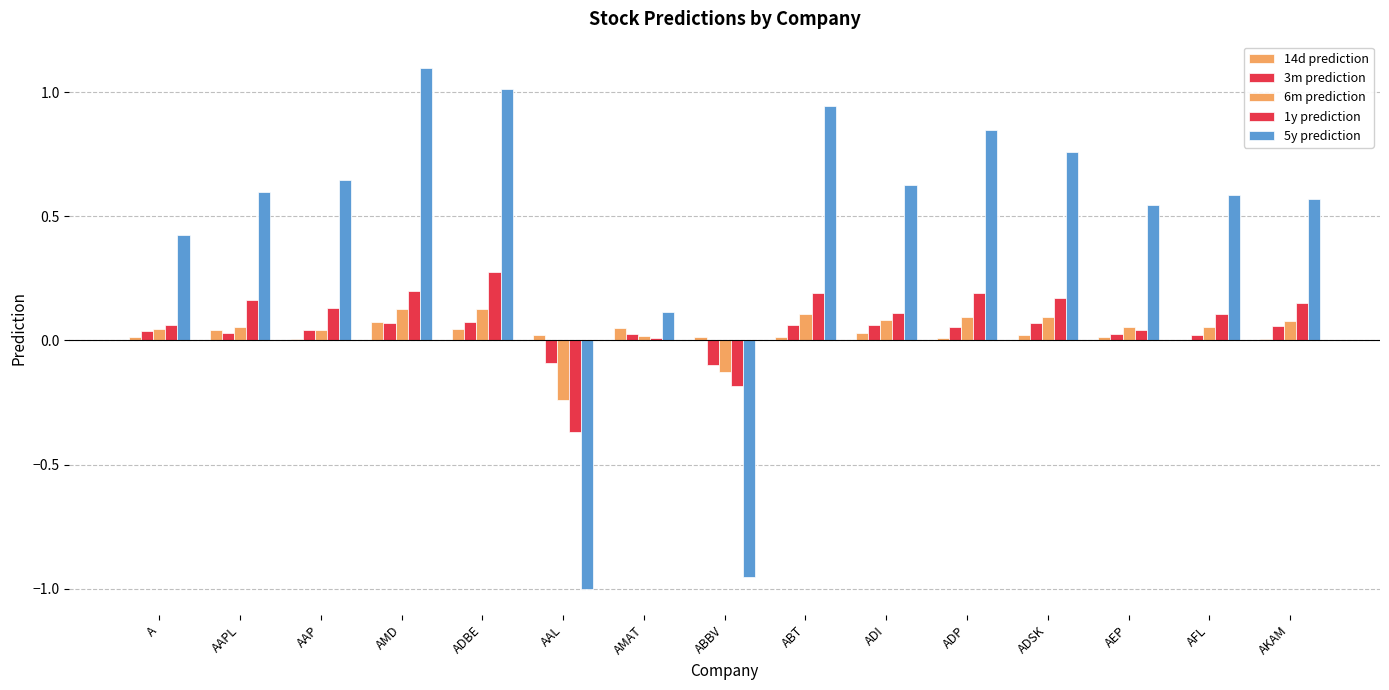

Does the chart contain stacked bars?

No